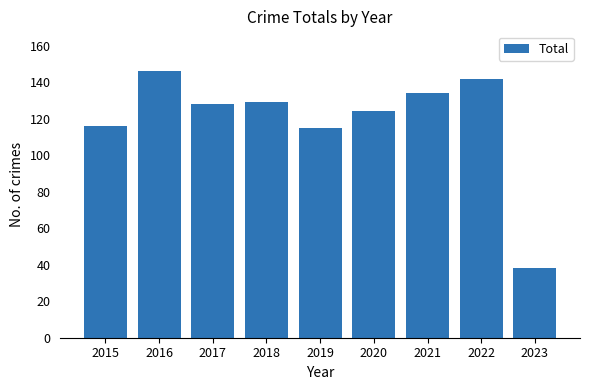

What is the smallest value displayed?

38